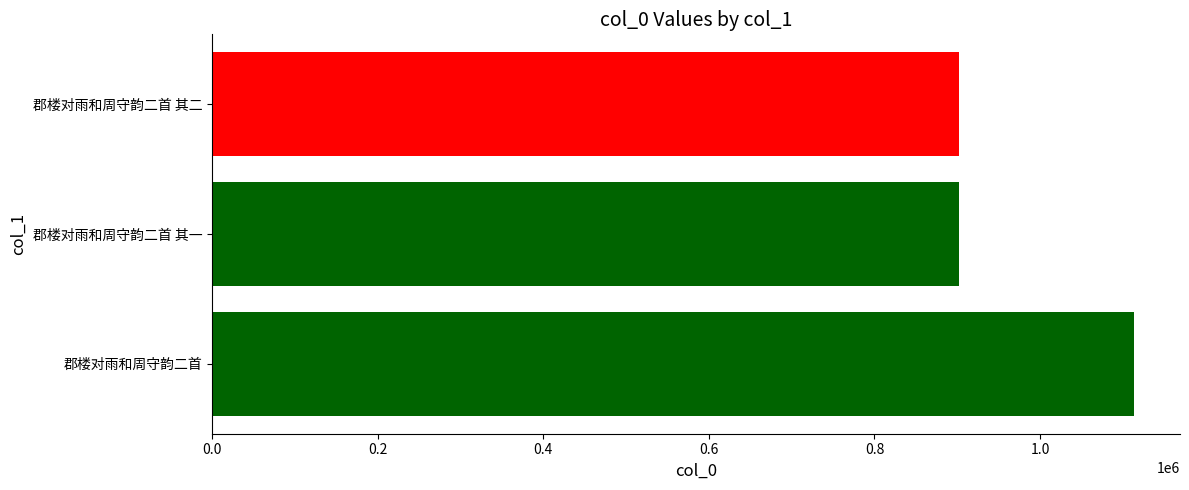

What is the difference between the maximum and minimum values?

211279